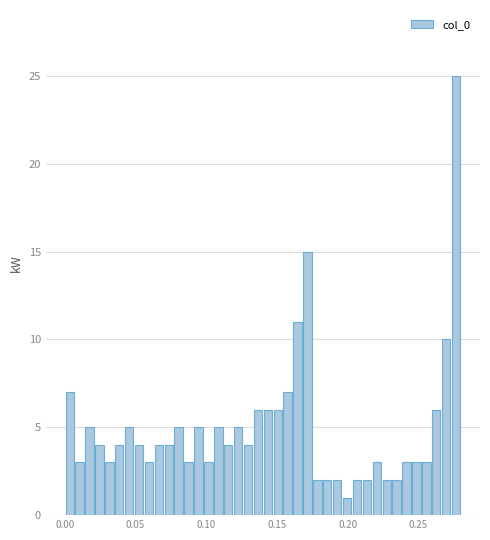

Read against the x-axis, roughly where is the centre of the tallest bar?

0.275